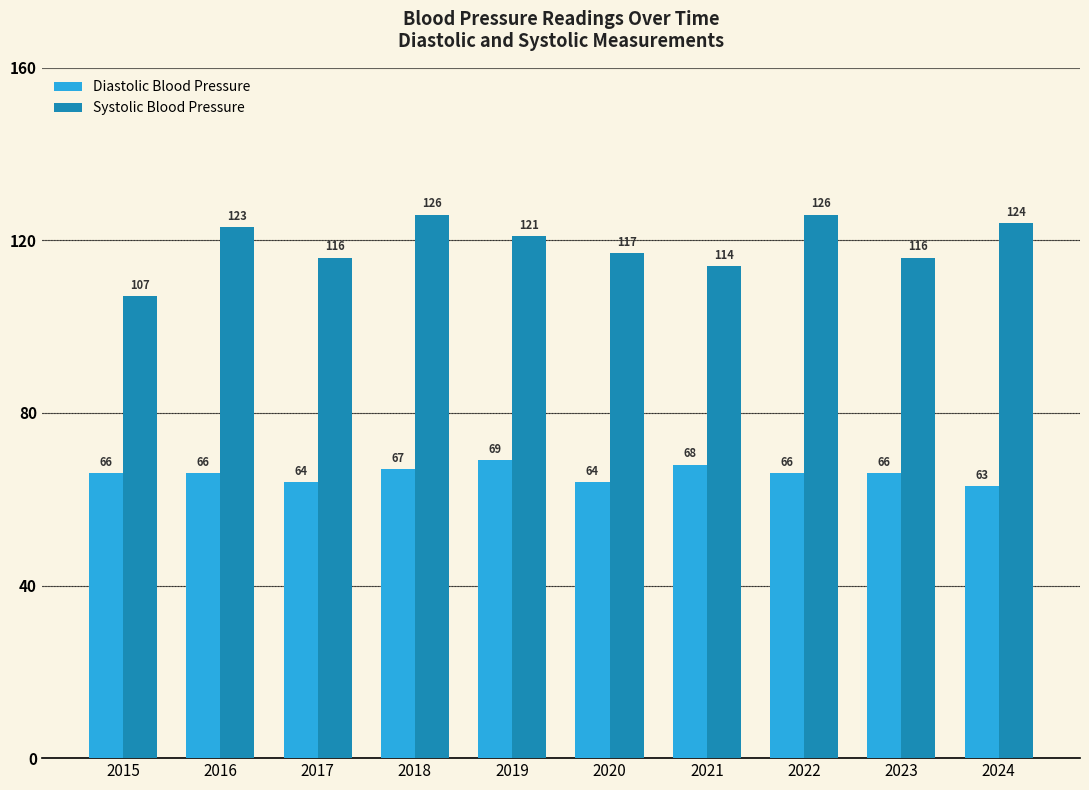

Is it true that Systolic Blood Pressure equals 126 at 2018?

True